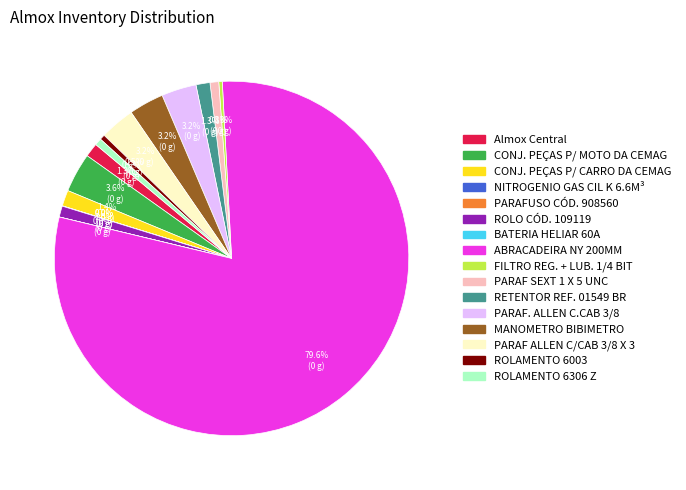

Do ROLAMENTO 6306 Z and Almox Central together represent more than half of the pie?

No